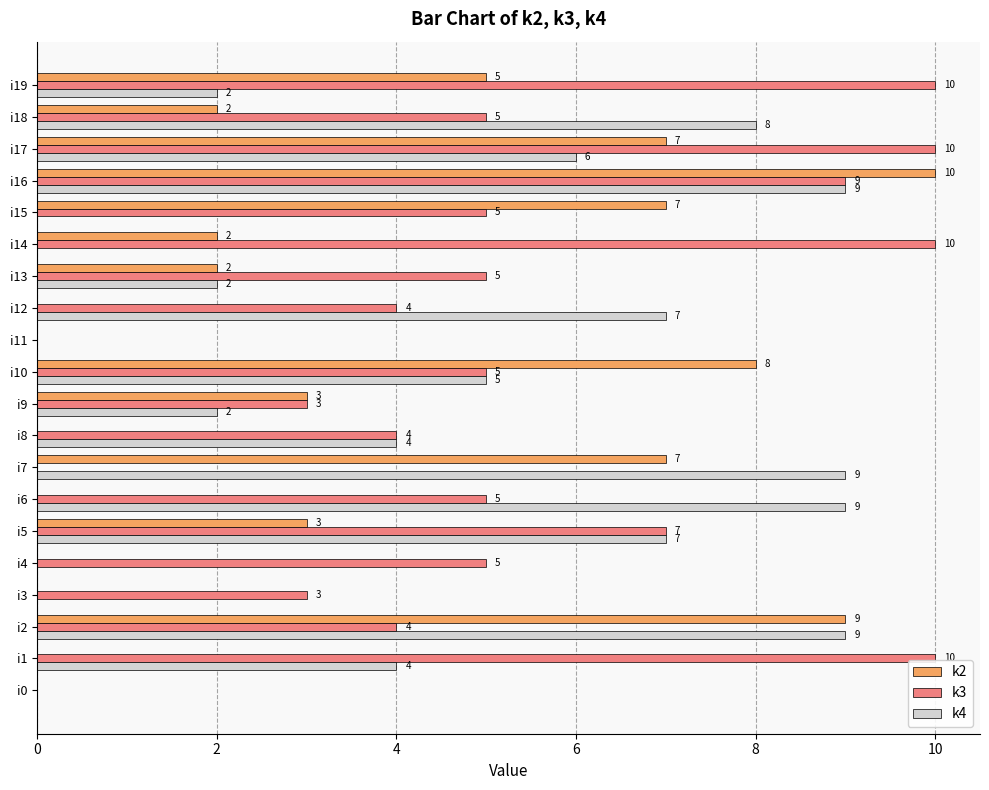

At which category is the sum across all series the highest?

i16